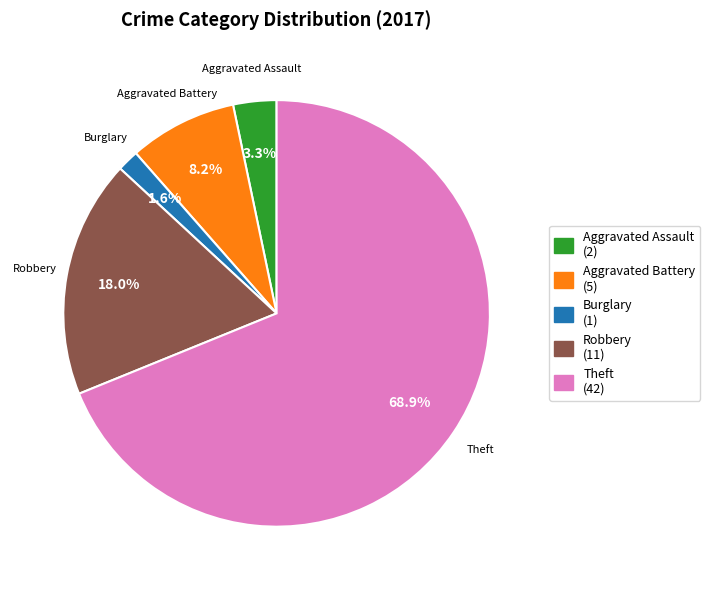

Is there any slice that represents more than half of the pie?

Yes